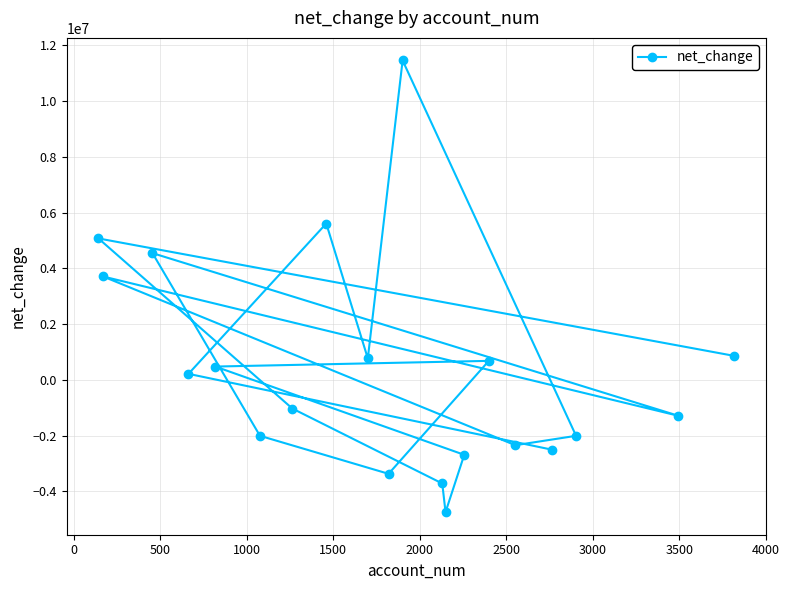

What is the average value?

384725